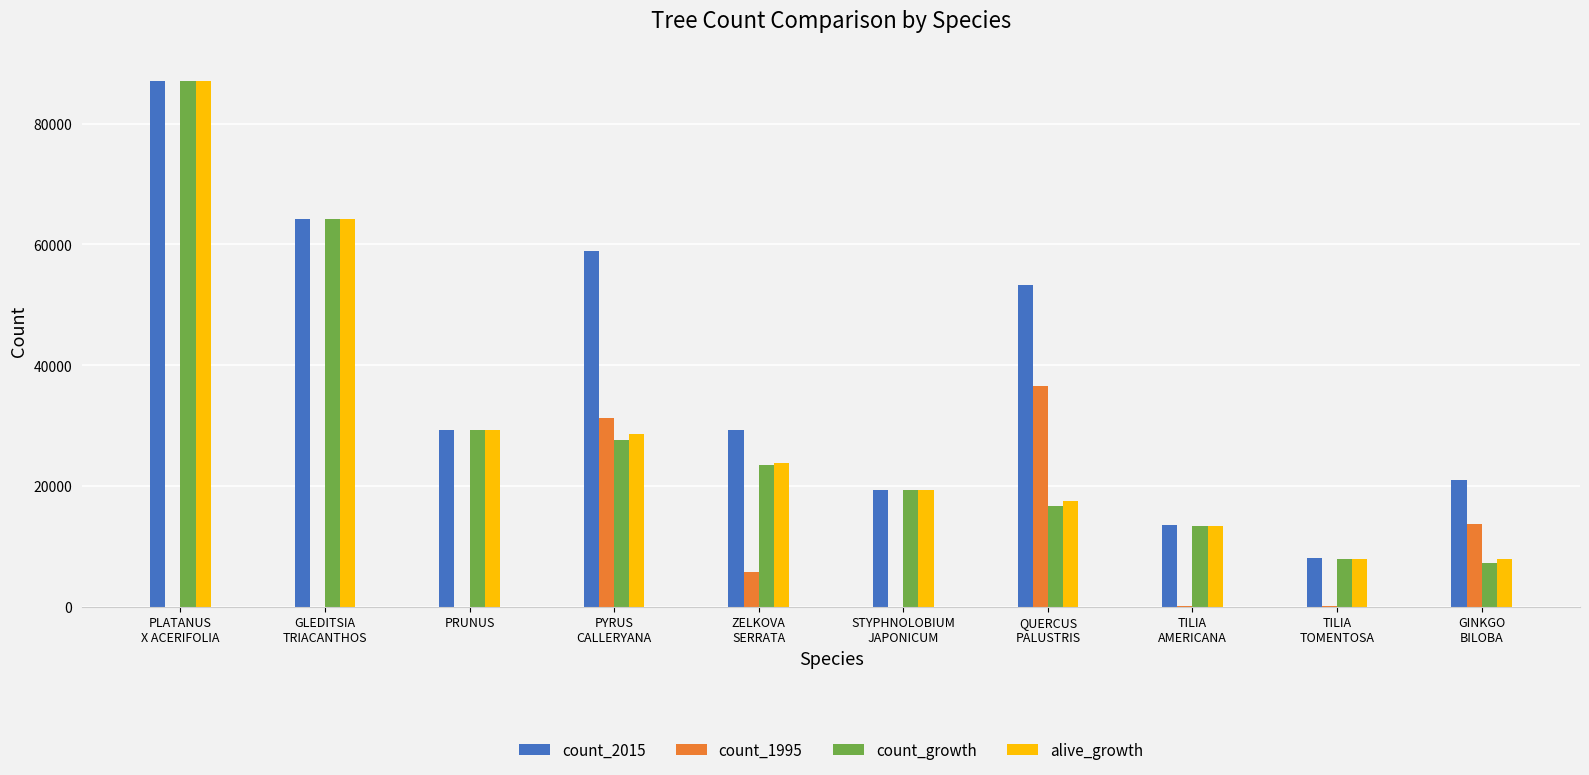

What is the sum of all count_1995 values?

87498